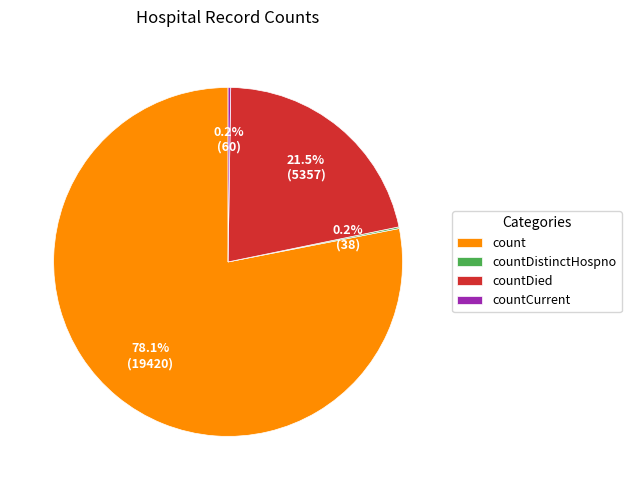

What is the majority slice?

count